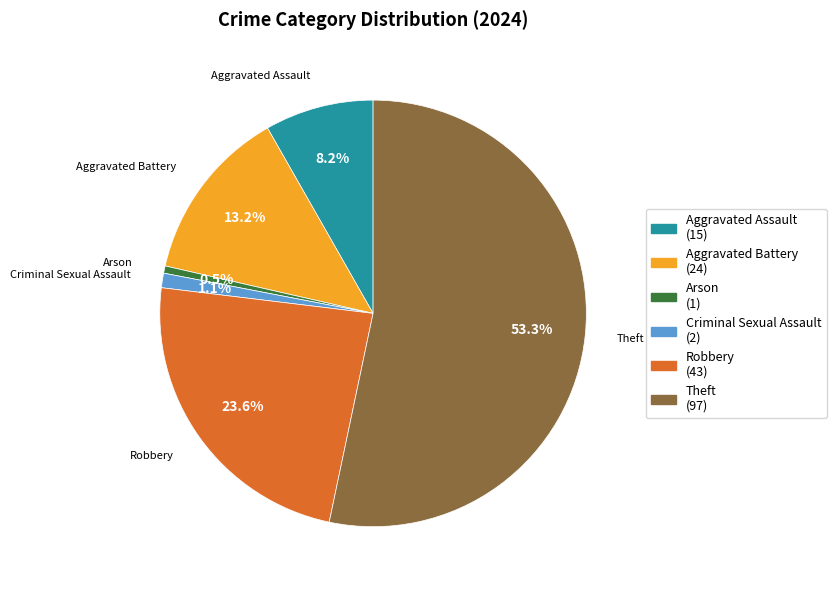

What portion of the pie excludes Aggravated Assault (15)?

91.8%